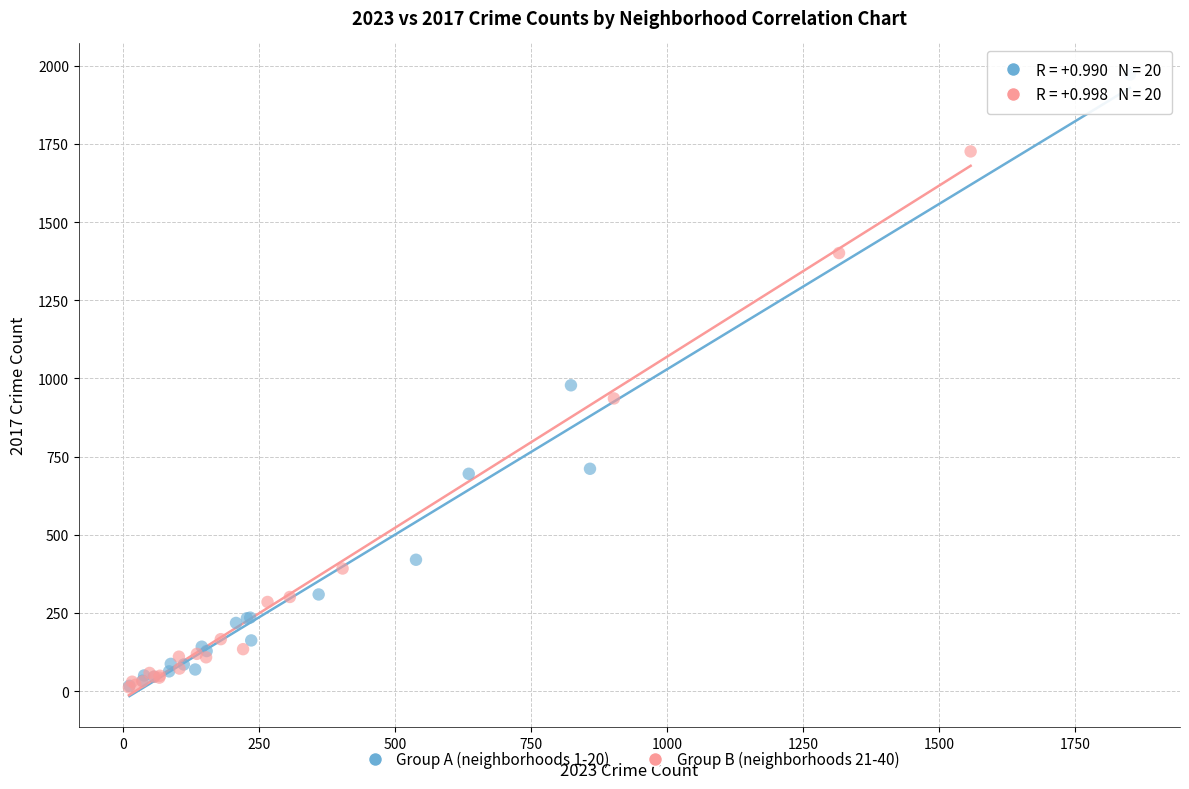

Which series contains the highest Y value?

Group A (neighborhoods 1-20)